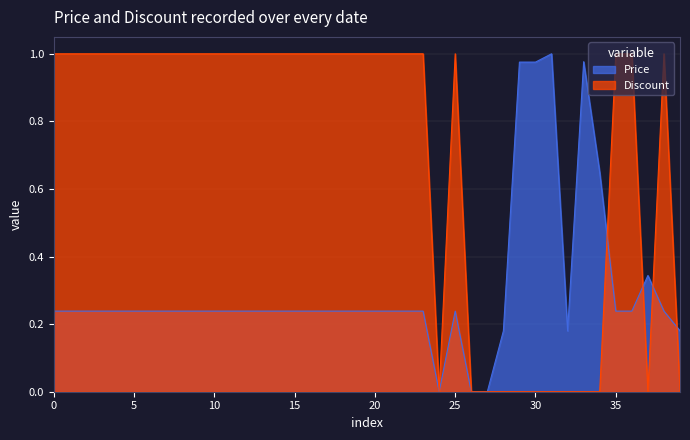

How many interior local valleys does the Price series have?

2